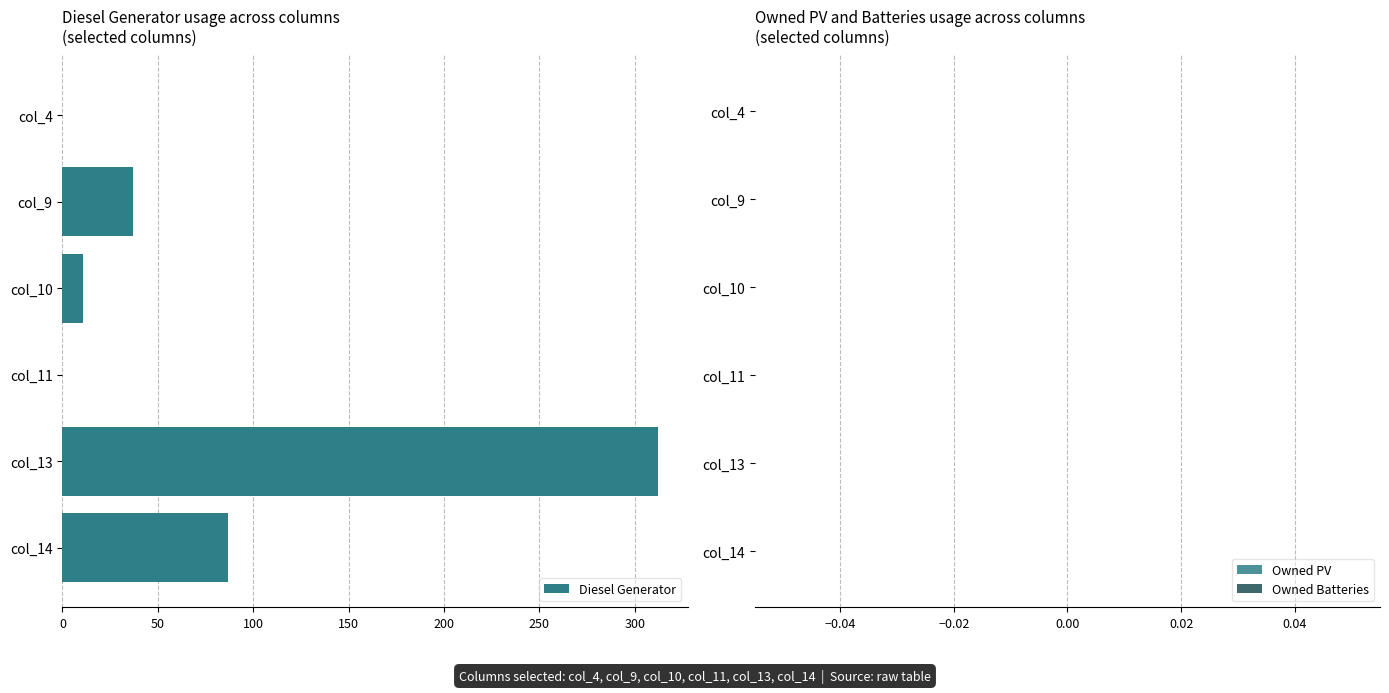

At which category does the chart reach its peak across all series?

col_13